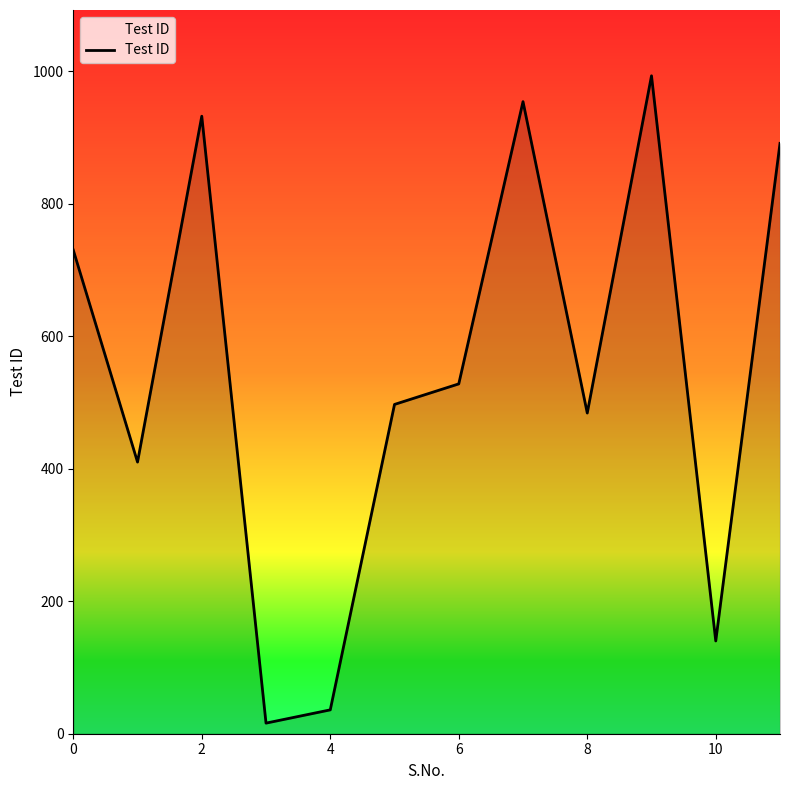

What is the greatest value displayed?

993